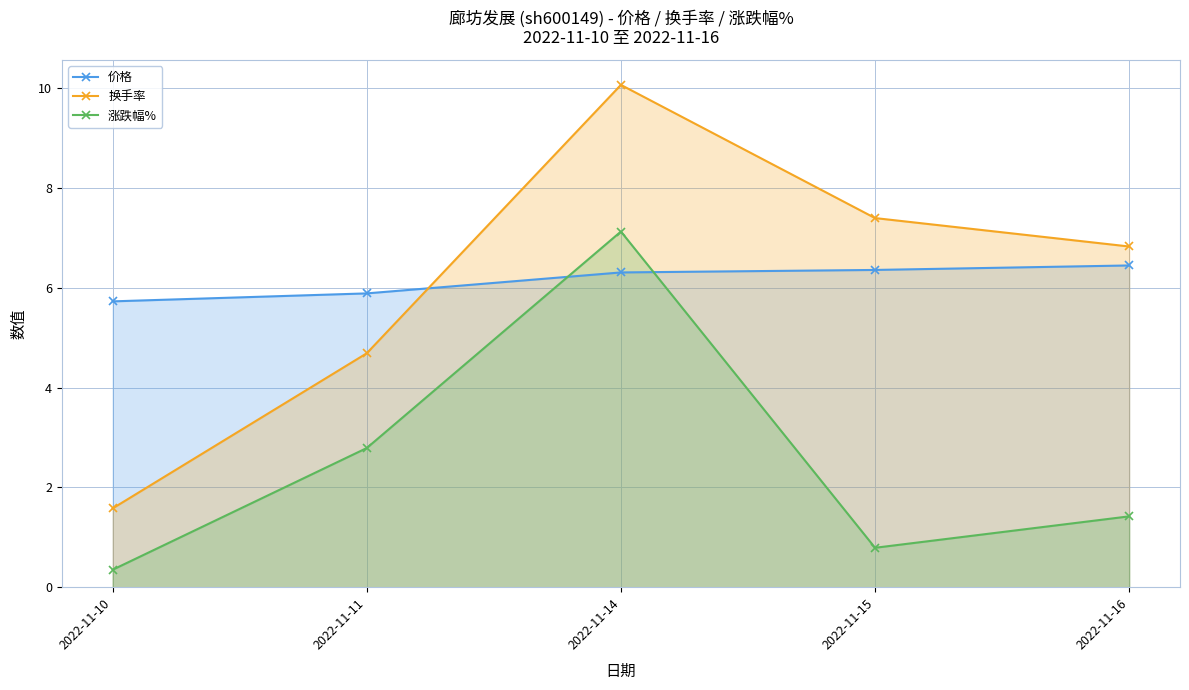

Count the 价格 values in the range 5 to 6.

2